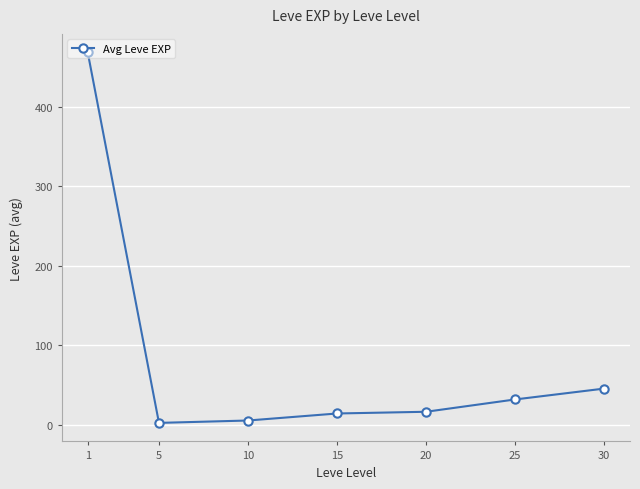

What is the difference between the values at 1 and 10?

463.2